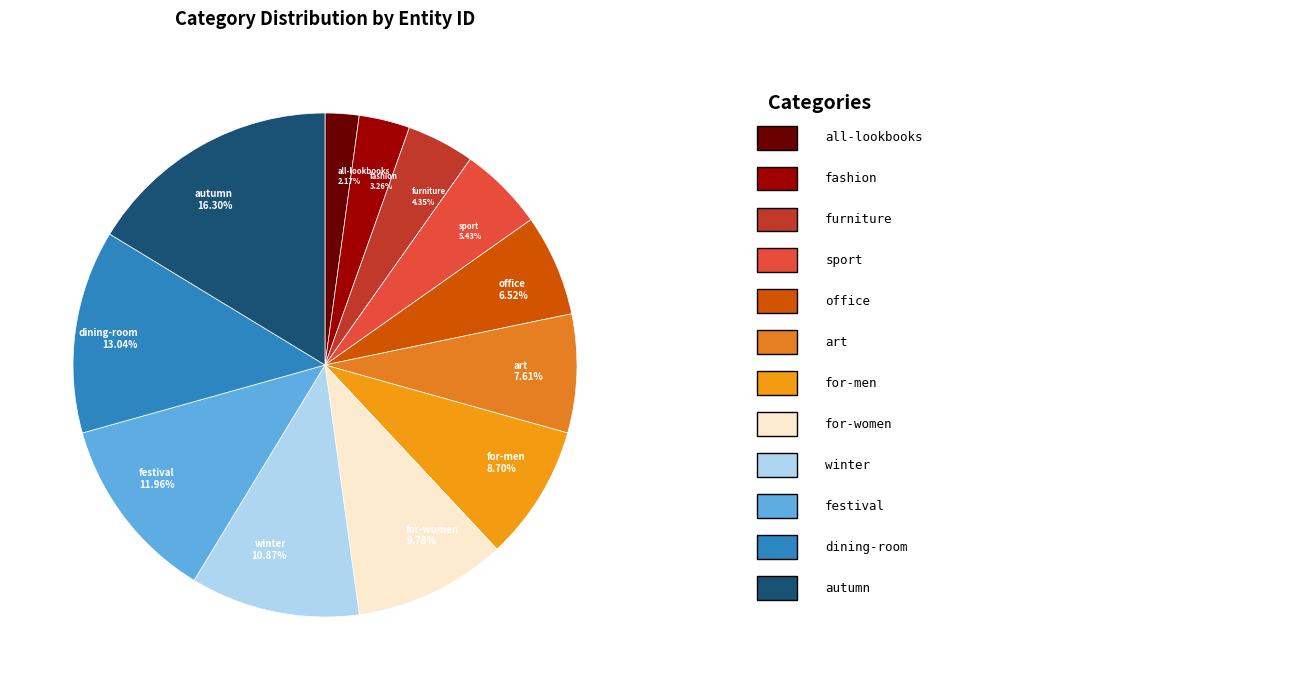

How many segments does this pie chart have?

12